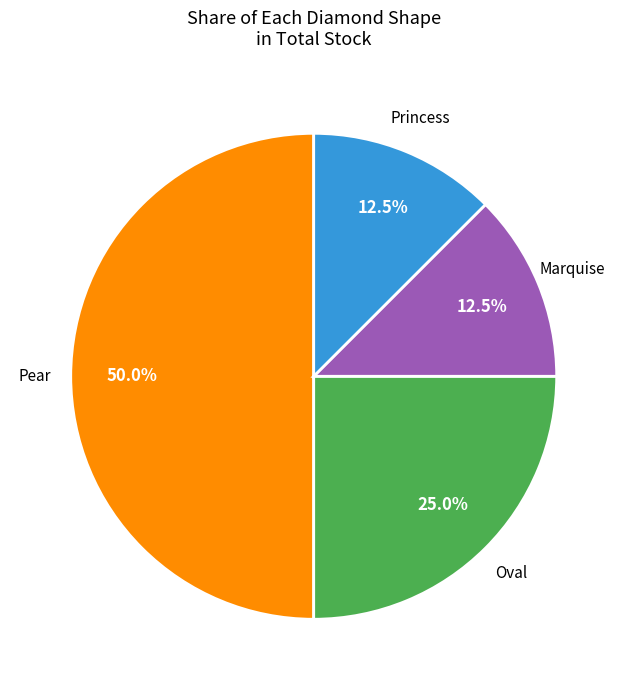

Which category has the biggest portion of the pie?

Pear